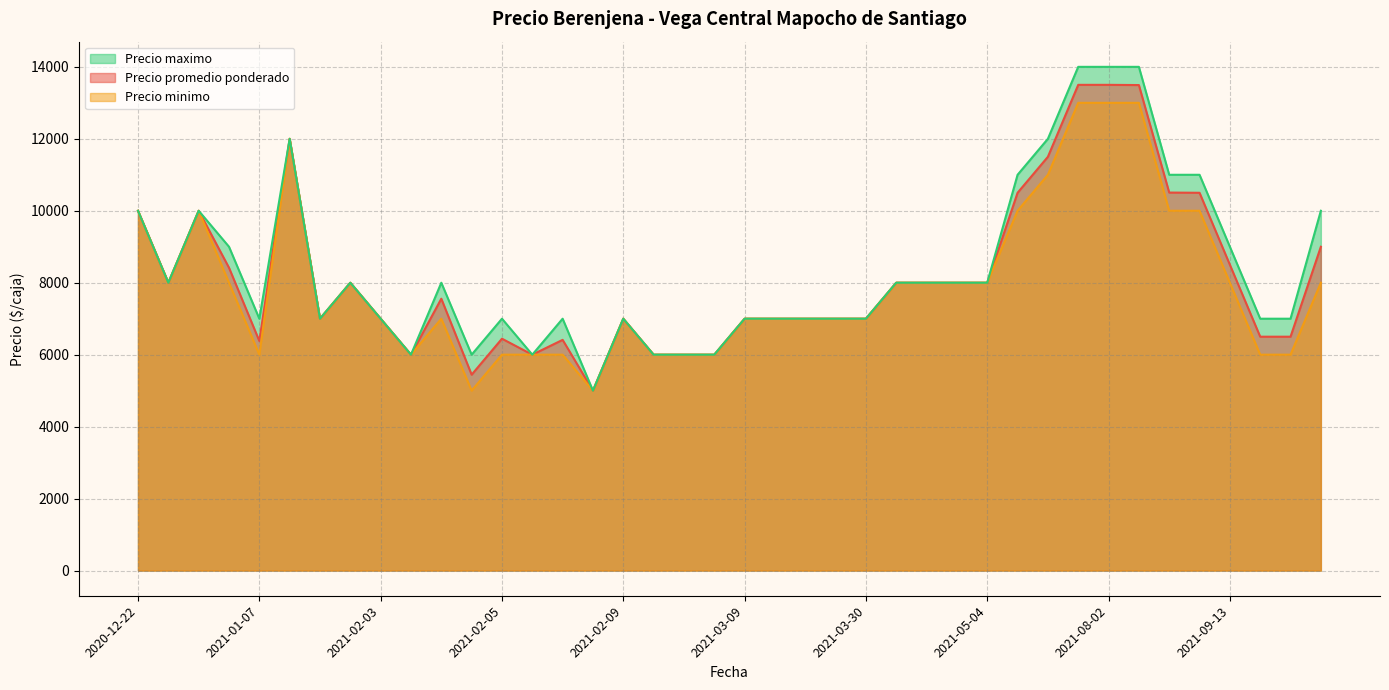

How many interior local valleys does the Precio promedio ponderado series have?

10